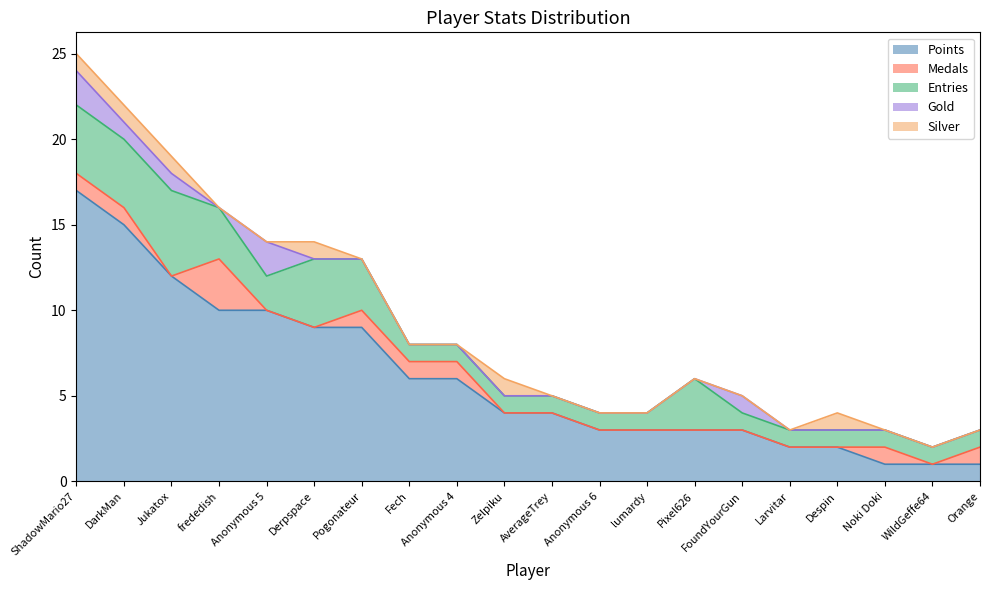

At which category is the sum across all series the highest?

ShadowMario27